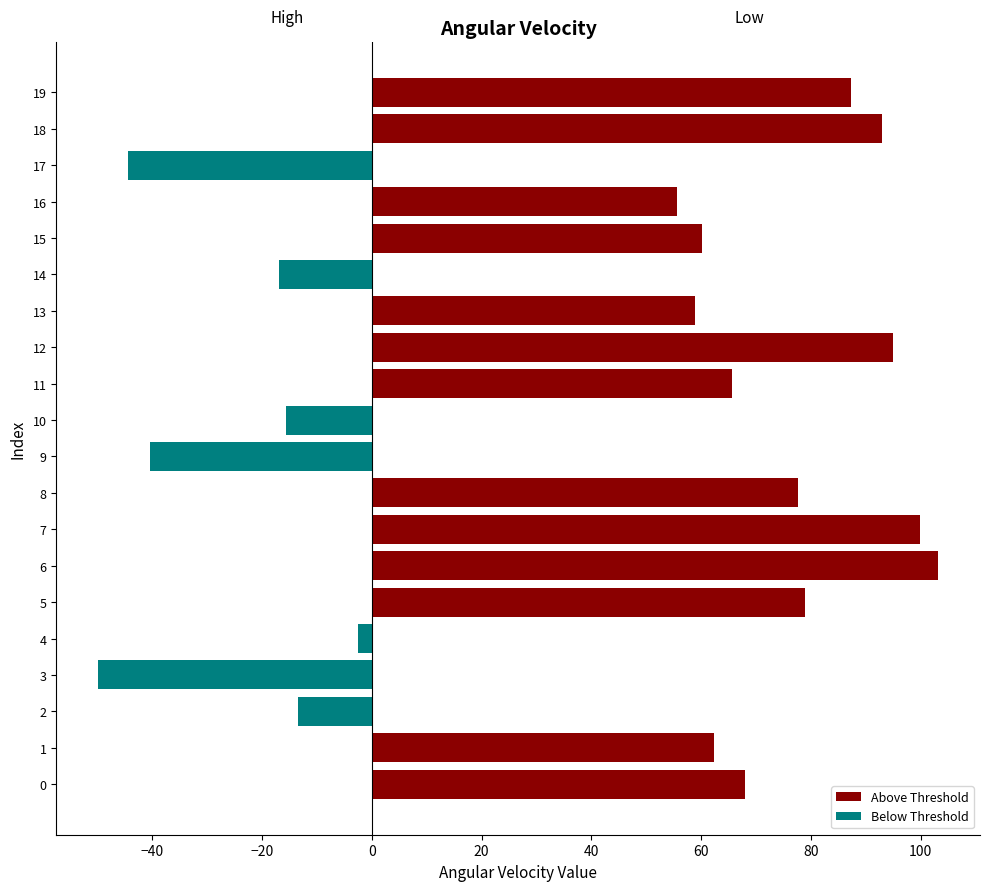

At how many categories does at least one series exceed 46?

13